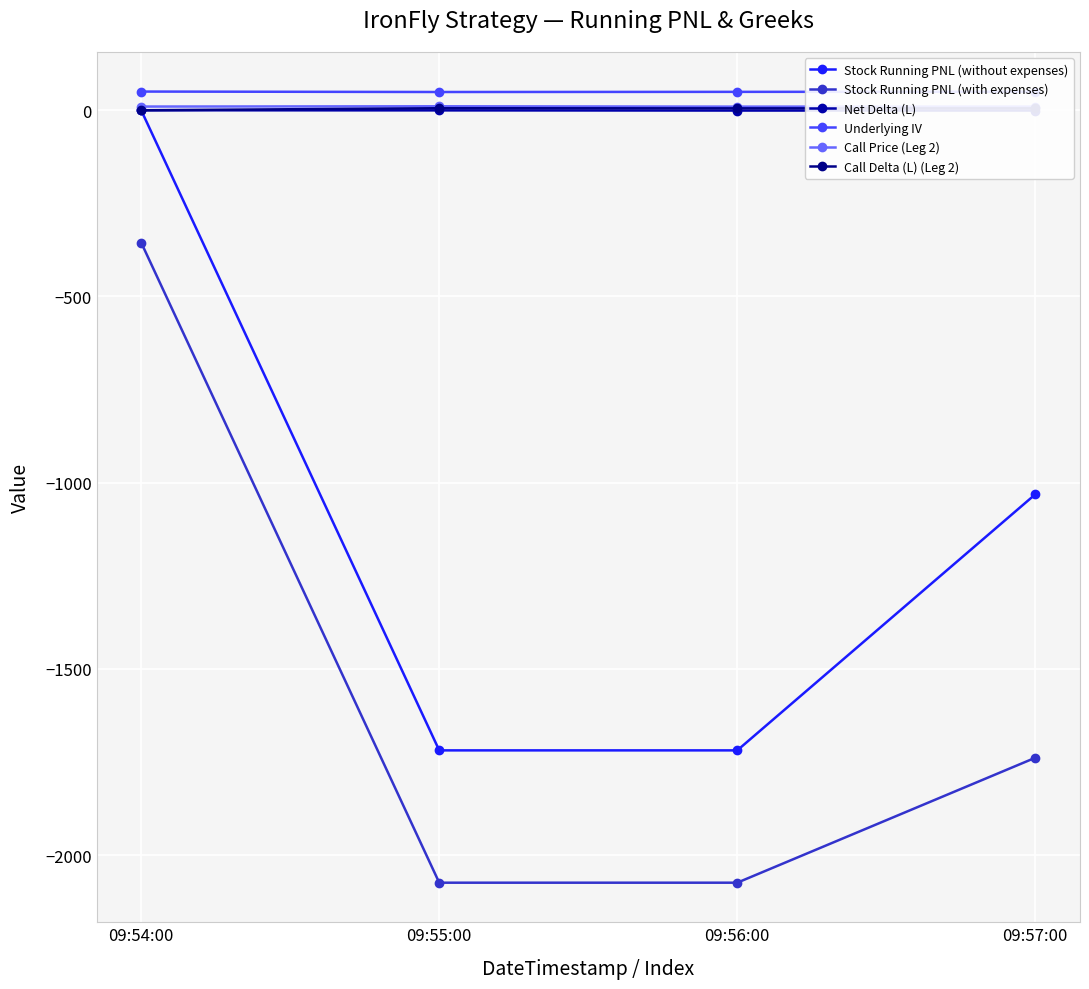

How many values in the Stock Running PNL (with expenses) series exceed -1738?

1